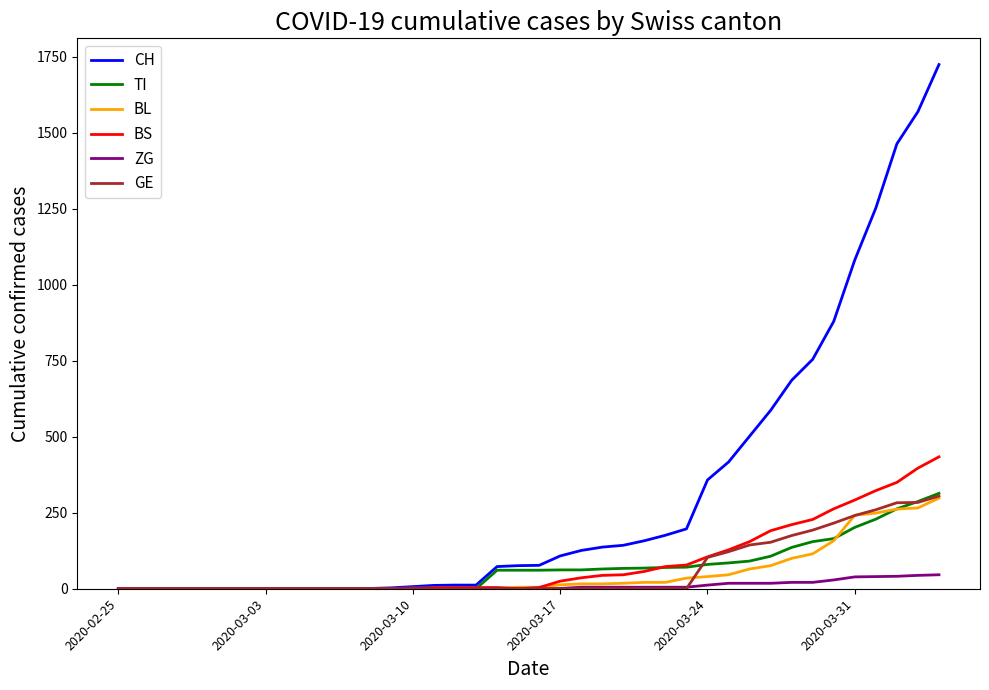

What is the highest value of the ZG series?

46